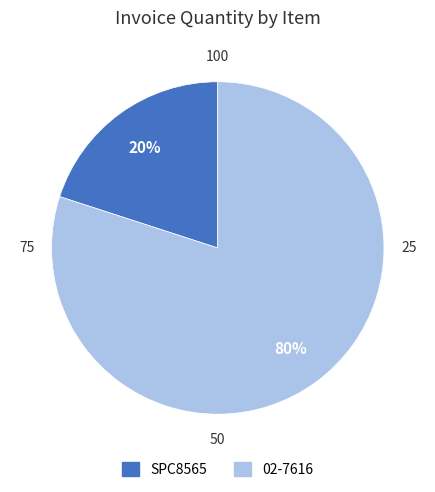

Which slice is the largest?

02-7616